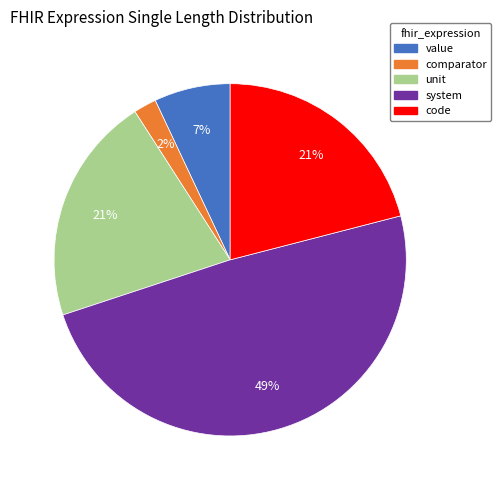

Is it true that value is 15% of the pie?

False